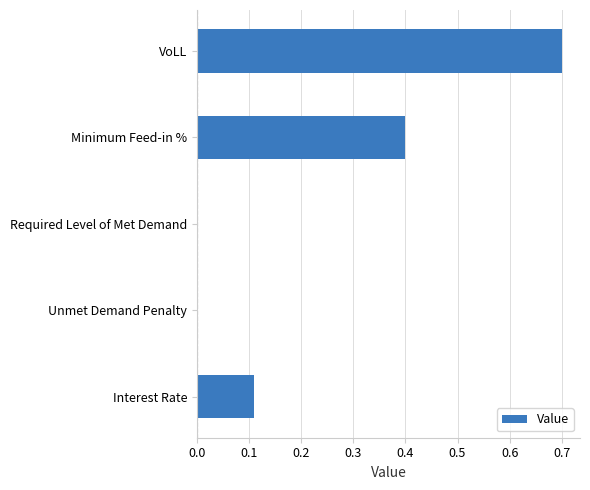

Are the bars horizontal?

Yes